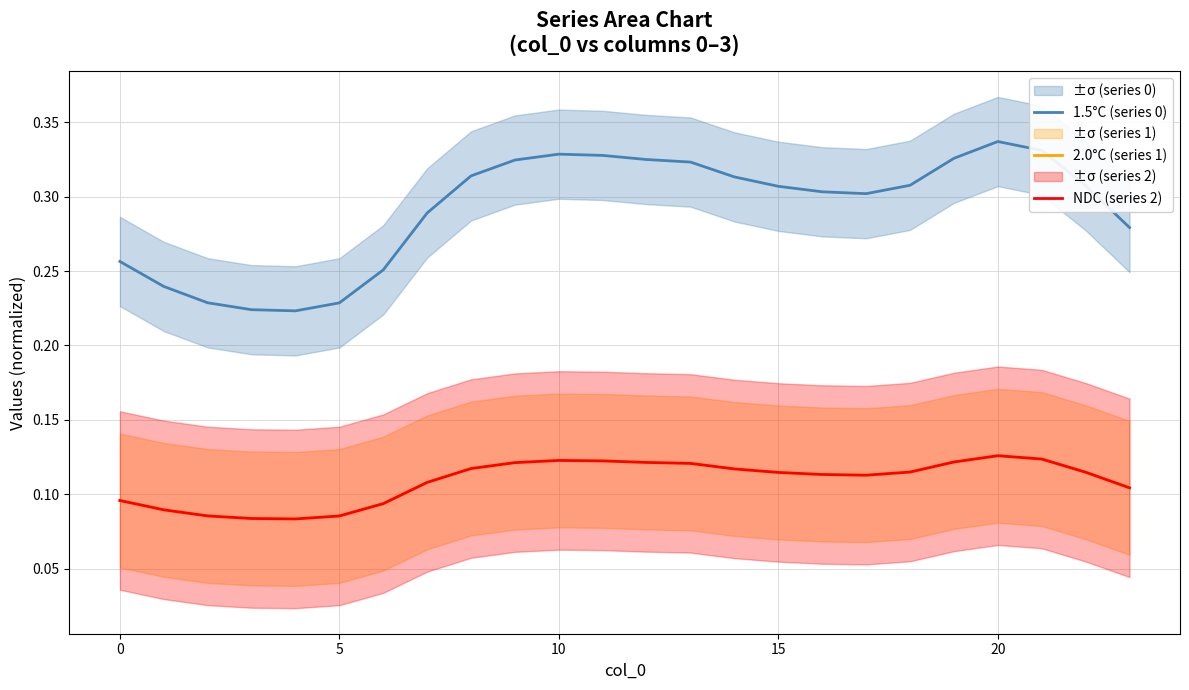

What is the highest value of the NDC (series 2) series?

0.1